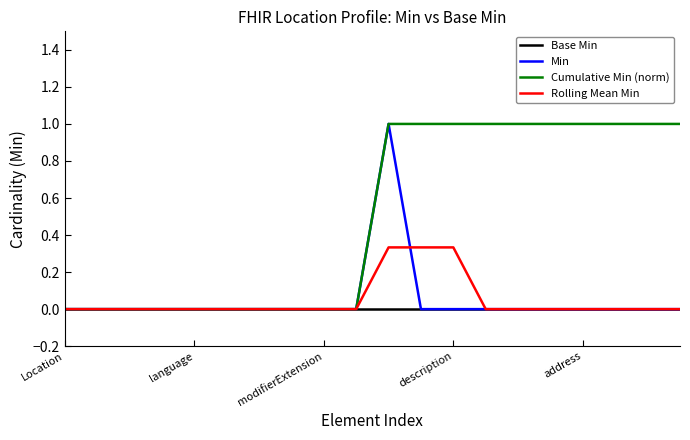

How many distinct data groups are displayed?

4